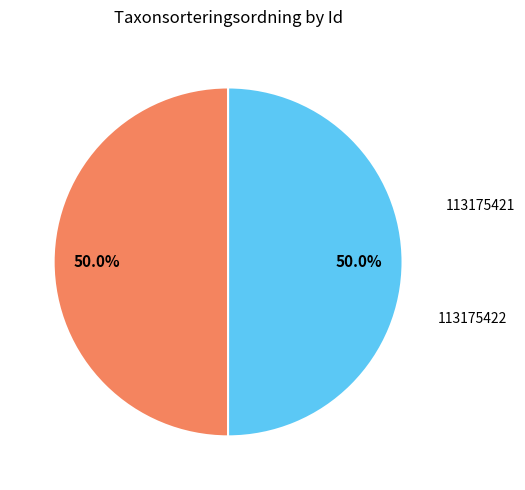

Which category has the smallest portion of the pie?

113175421